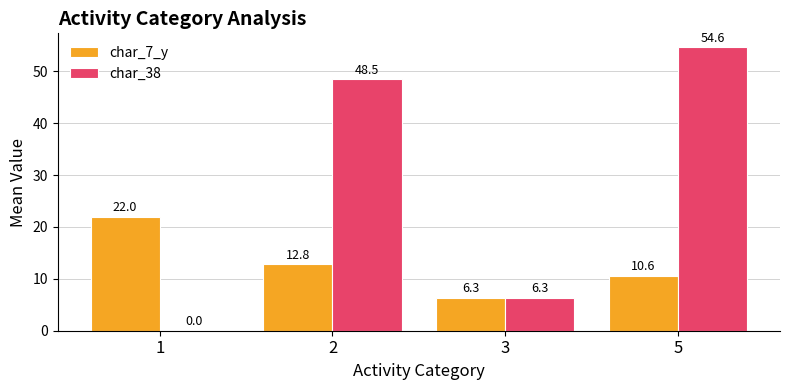

What is the sum of the char_38 values at 1 and 2?

48.5